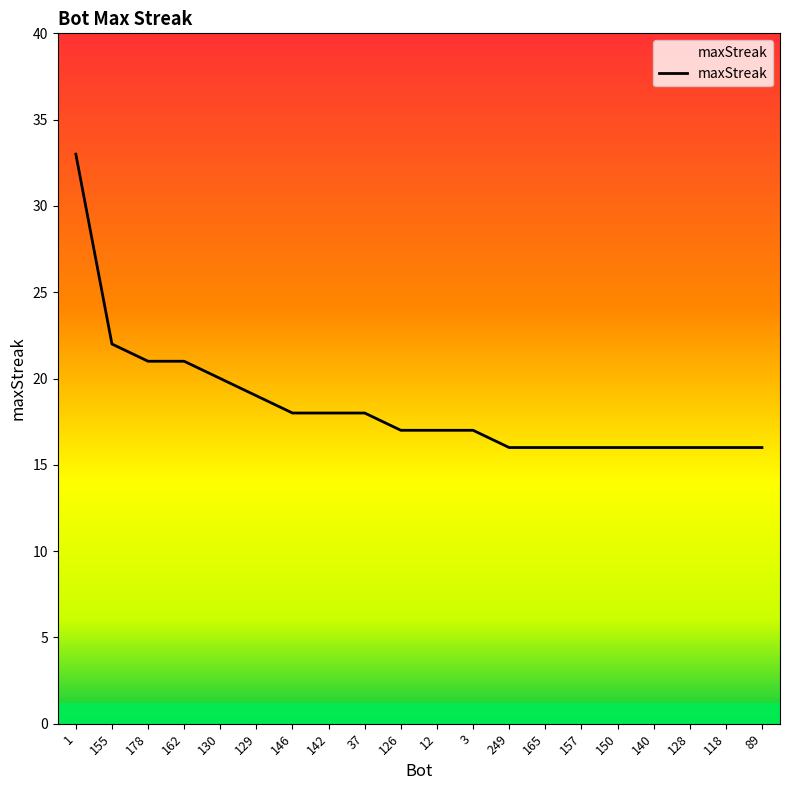

Reading right to left, what are all the values shown in this chart?

89=16	118=16	128=16	140=16	150=16	157=16	165=16	249=16	3=17	12=17	126=17	37=18	142=18	146=18	129=19	130=20	162=21	178=21	155=22	1=33